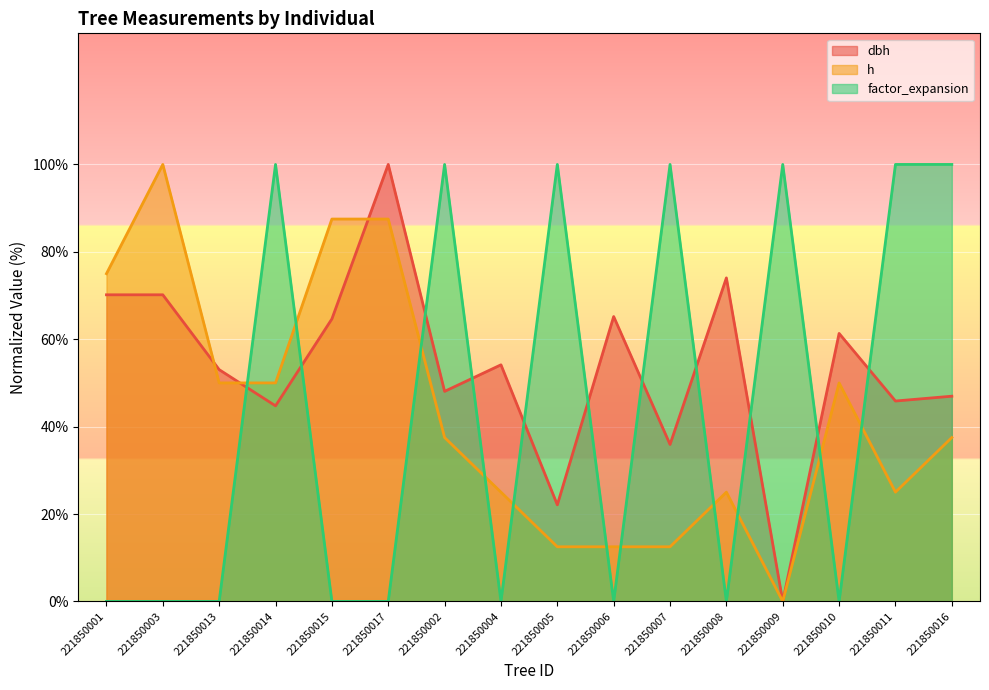

How many categories are shown in the chart?

16